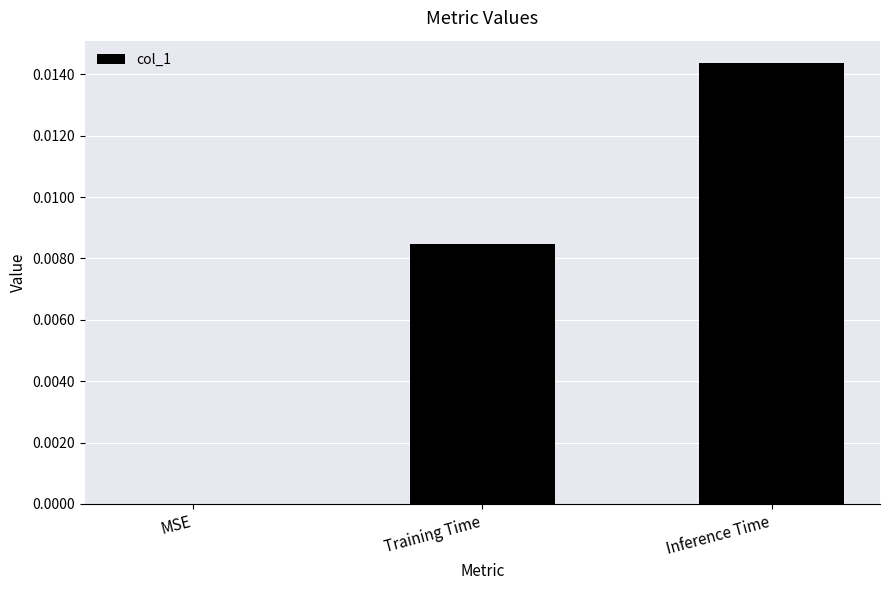

The chart shows a value of 0.0 at MSE. True or false?

True